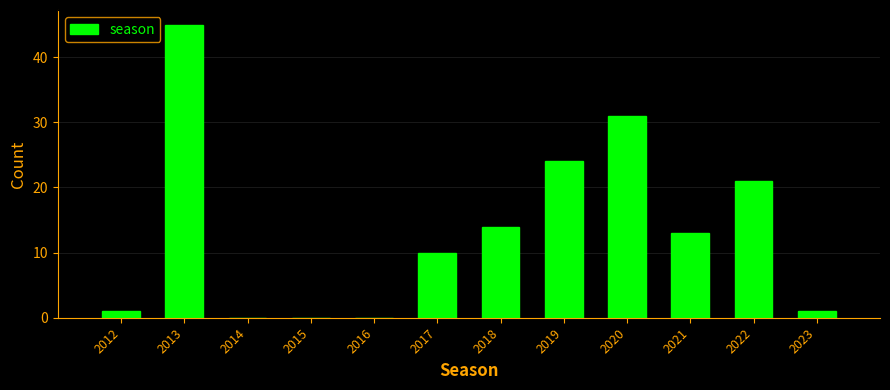

Reading left to right, transcribe all the data shown in this chart.

2012=1	2013=45	2014=0	2015=0	2016=0	2017=10	2018=14	2019=24	2020=31	2021=13	2022=21	2023=1